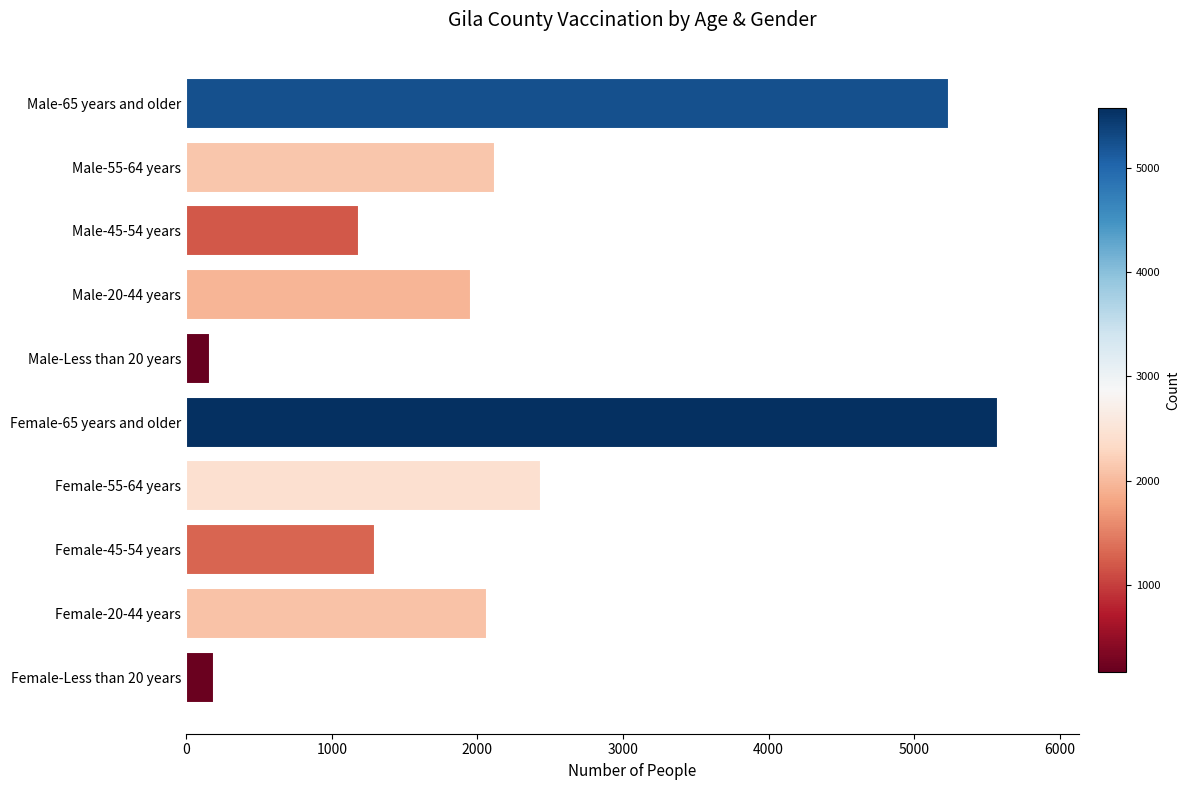

Reading bottom to top, what are all the values shown in this chart?

Female-Less than 20 years=189	Female-20-44 years=2066	Female-45-54 years=1297	Female-55-64 years=2440	Female-65 years and older=5574	Male-Less than 20 years=161	Male-20-44 years=1958	Male-45-54 years=1184	Male-55-64 years=2119	Male-65 years and older=5236